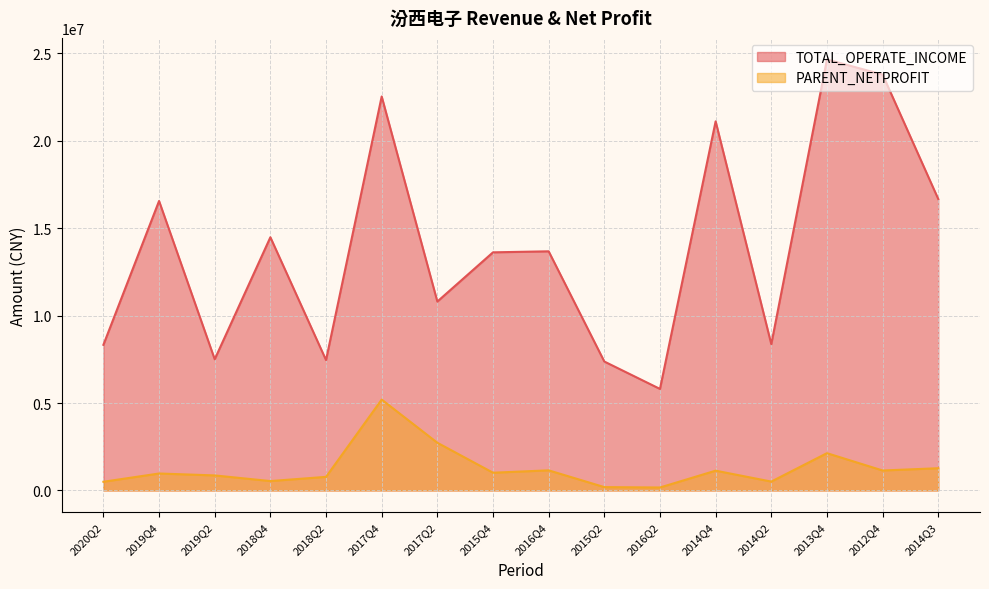

What are all the series names shown in the legend?

TOTAL_OPERATE_INCOME, PARENT_NETPROFIT